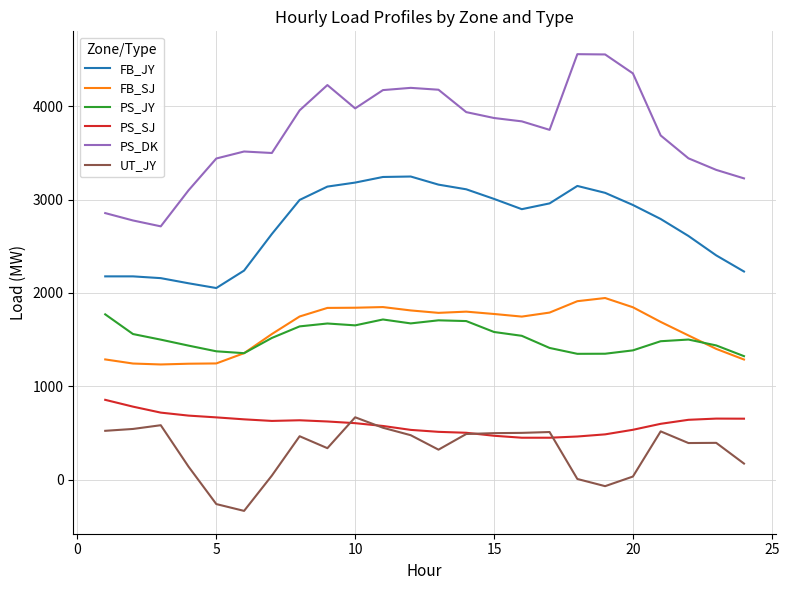

What is the difference between the second highest and minimum values in the PS_SJ series?

333